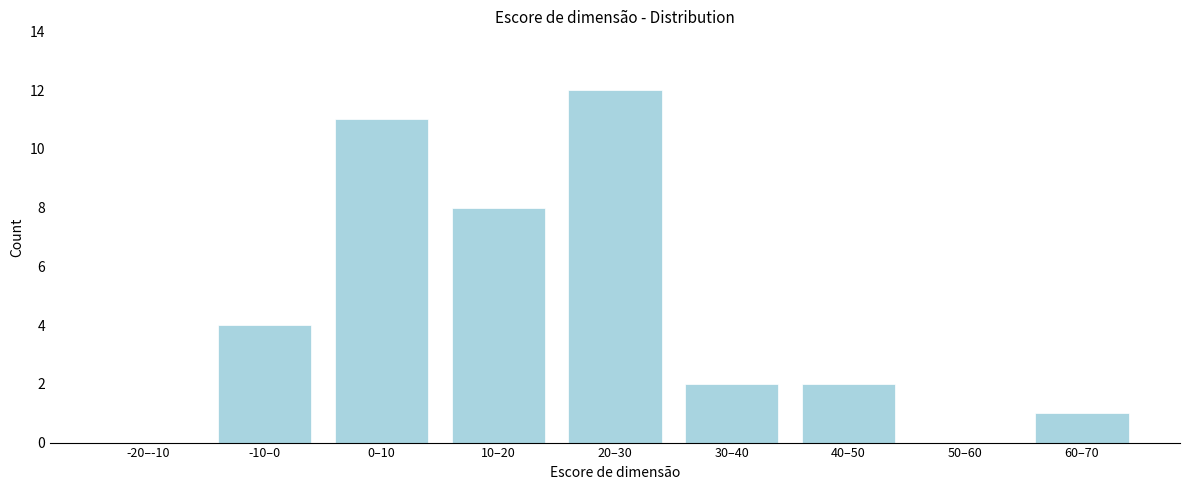

Reading right to left, what are all the values shown in this chart?

60–70=1	50–60=0	40–50=2	30–40=2	20–30=12	10–20=8	0–10=11	-10–0=4	-20–-10=0